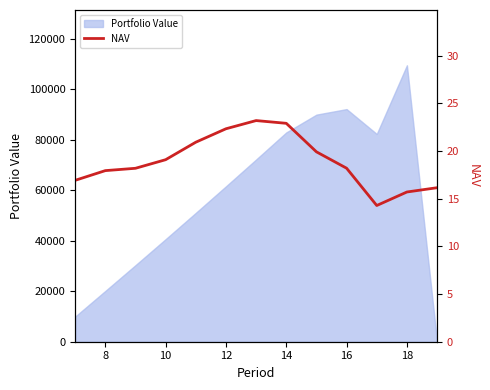

True or false: the data has more than 0 interior local peaks.

True